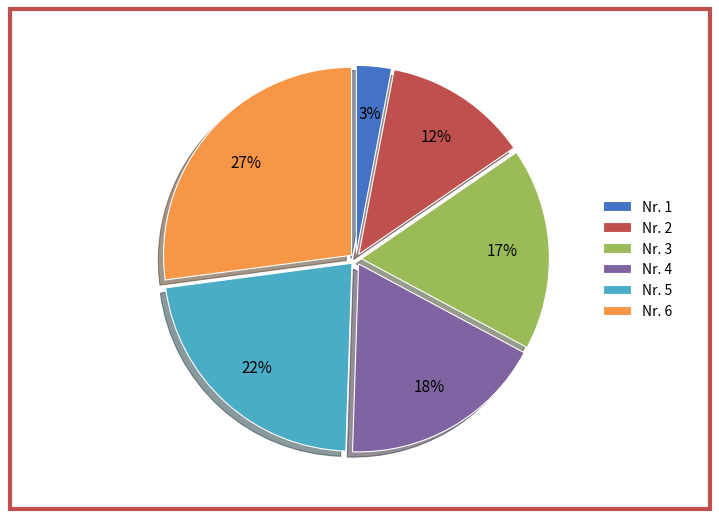

To the nearest percent, what is the difference between the largest and smallest slice percentages?

24%